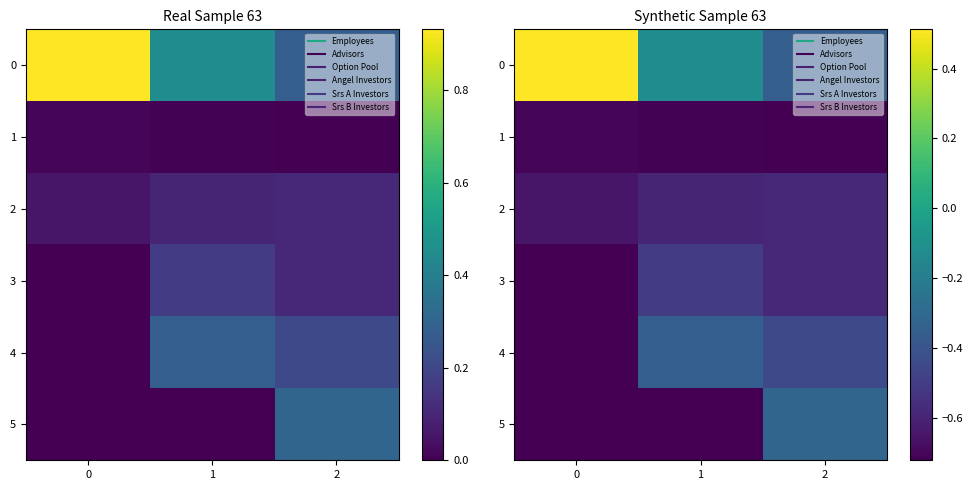

True or false: 1 has a value of -1.1 at 1.

False